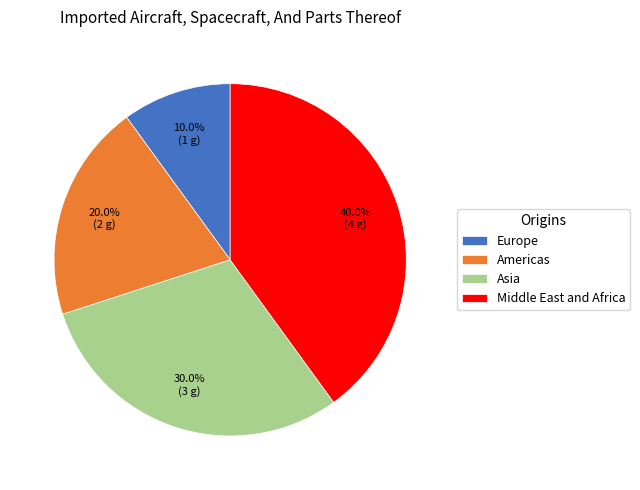

Which has a higher value, Europe or Asia?

Asia